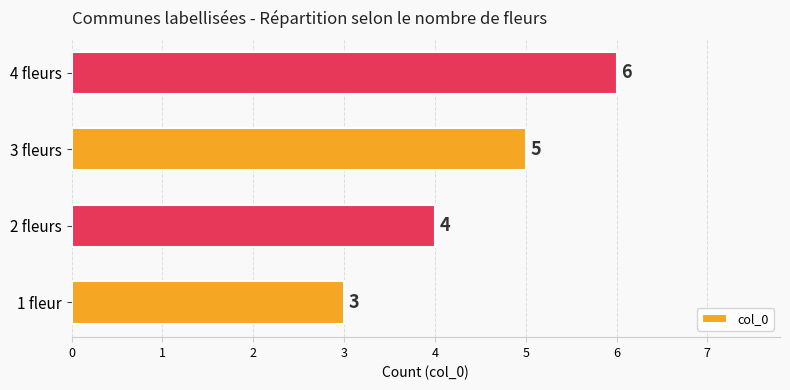

What is the minimum value shown in the chart?

3